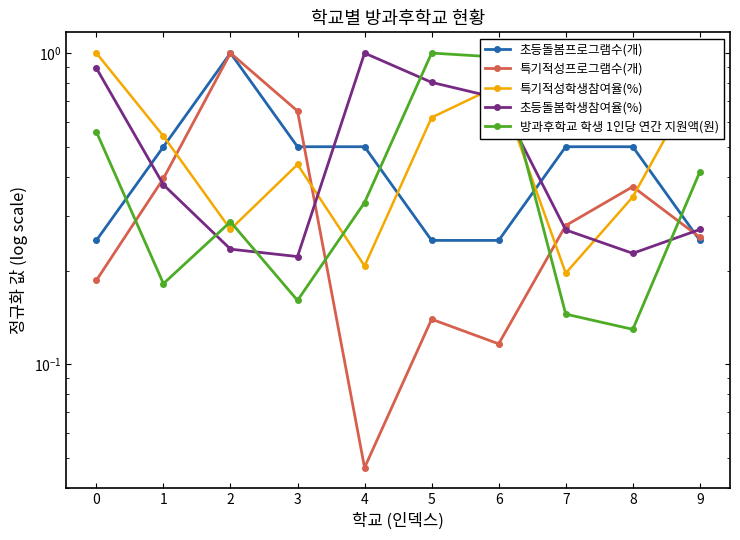

List the series in order of their peak value, lowest first.

초등돌봄프로그램수(개), 특기적성프로그램수(개), 특기적성학생참여율(%), 초등돌봄학생참여율(%), 방과후학교 학생 1인당 연간 지원액(원)